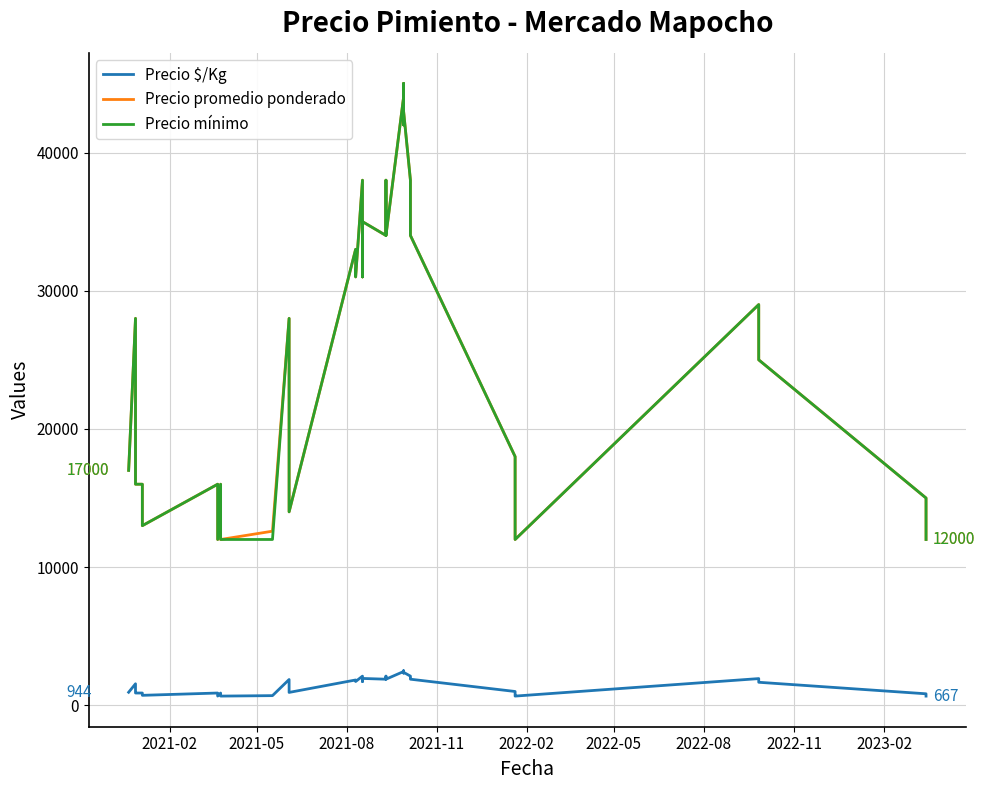

What are all the series names shown in the legend?

Precio $/Kg, Precio promedio ponderado, Precio mínimo